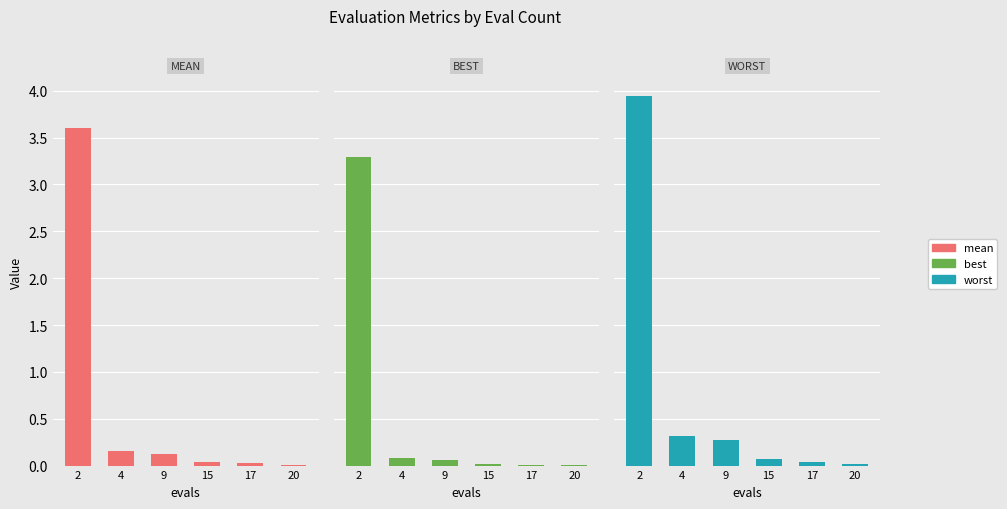

Rank the series at 2 from highest to lowest value.

worst, mean, best